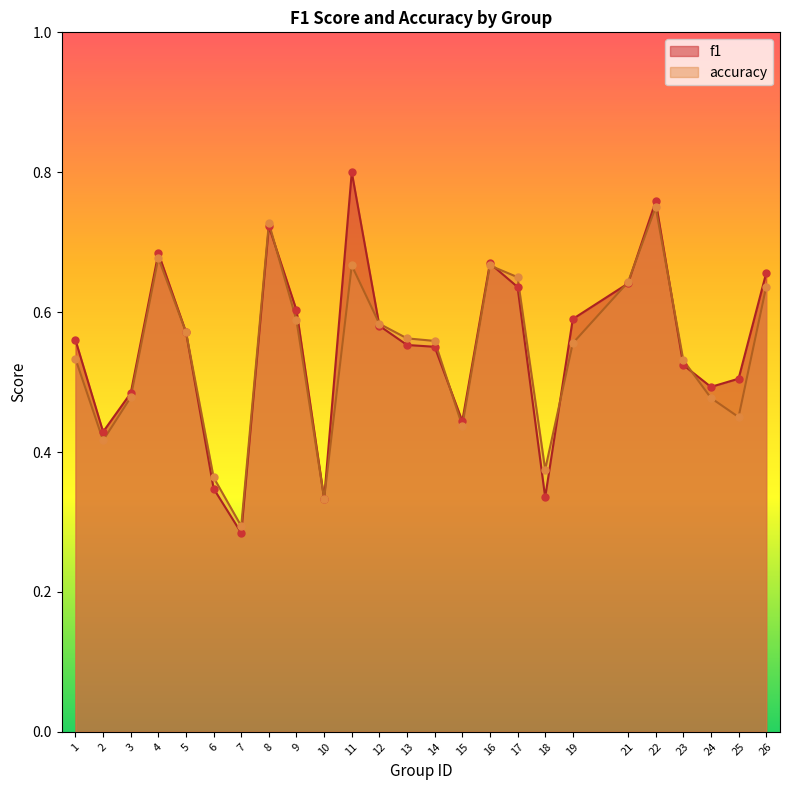

Which series reaches the maximum Y coordinate?

f1